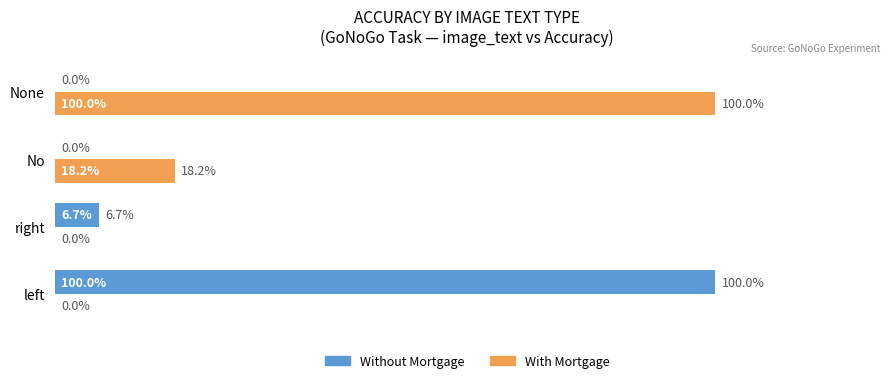

What are all the series names shown in the legend?

Without Mortgage, With Mortgage